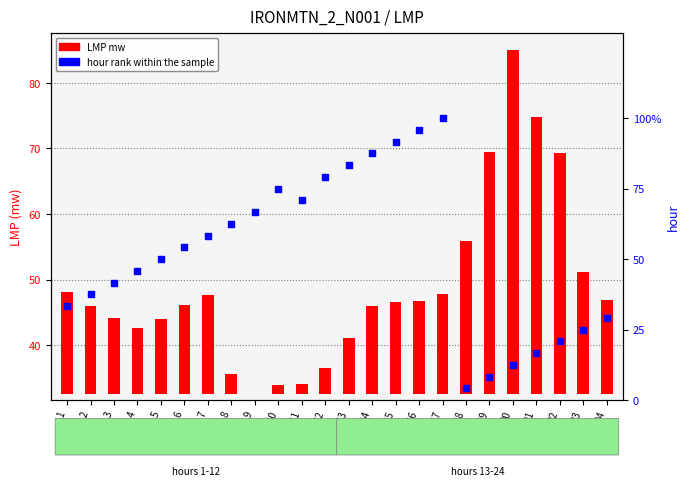

What is the change in value from 17 to 20?

-87.5